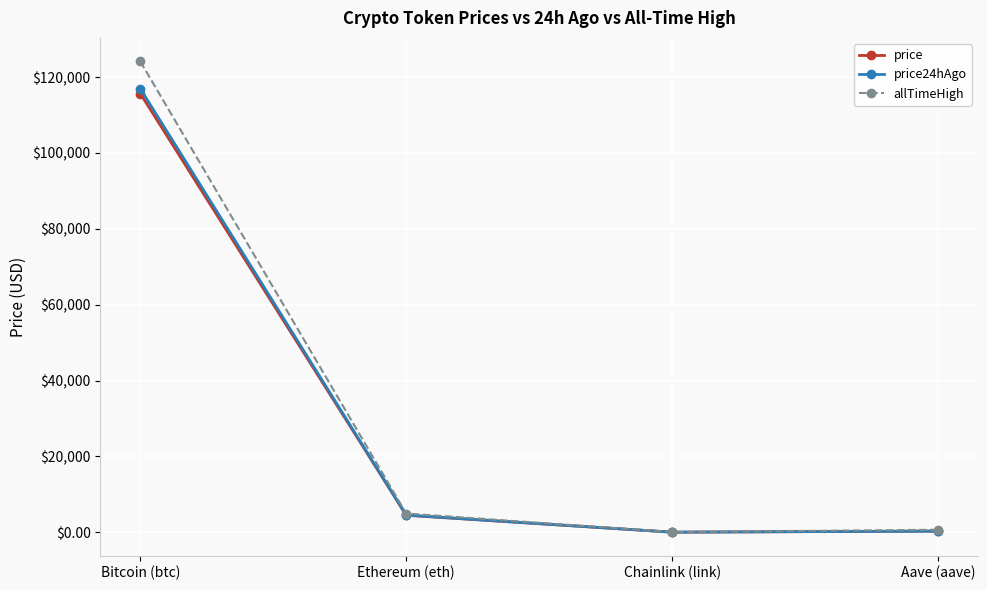

What is the label of the 3rd point from the right?

Ethereum (eth)